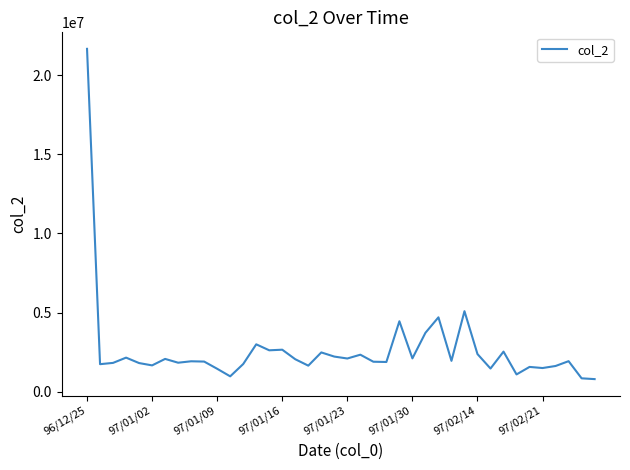

What is the minimum value shown in the chart?

799110